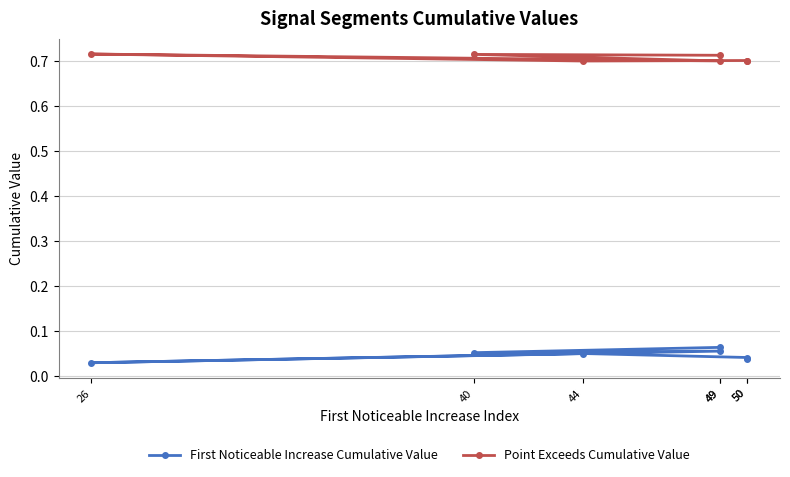

How many distinct data groups are displayed?

2